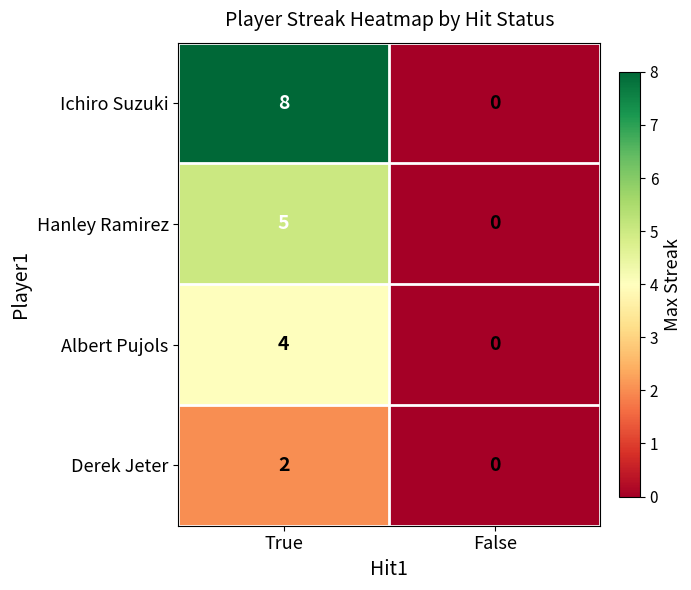

At True, list the series in order from largest to smallest.

Ichiro Suzuki, Hanley Ramirez, Albert Pujols, Derek Jeter